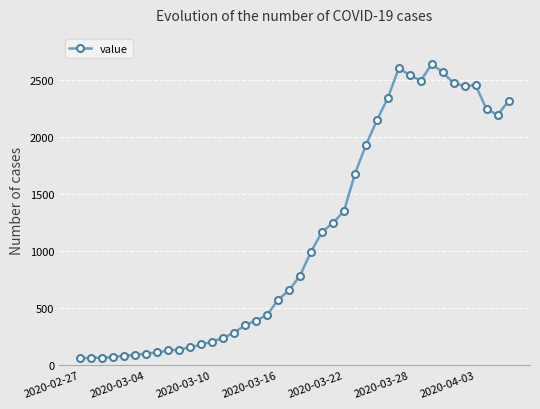

What is the value of the 17th point from the left?

391